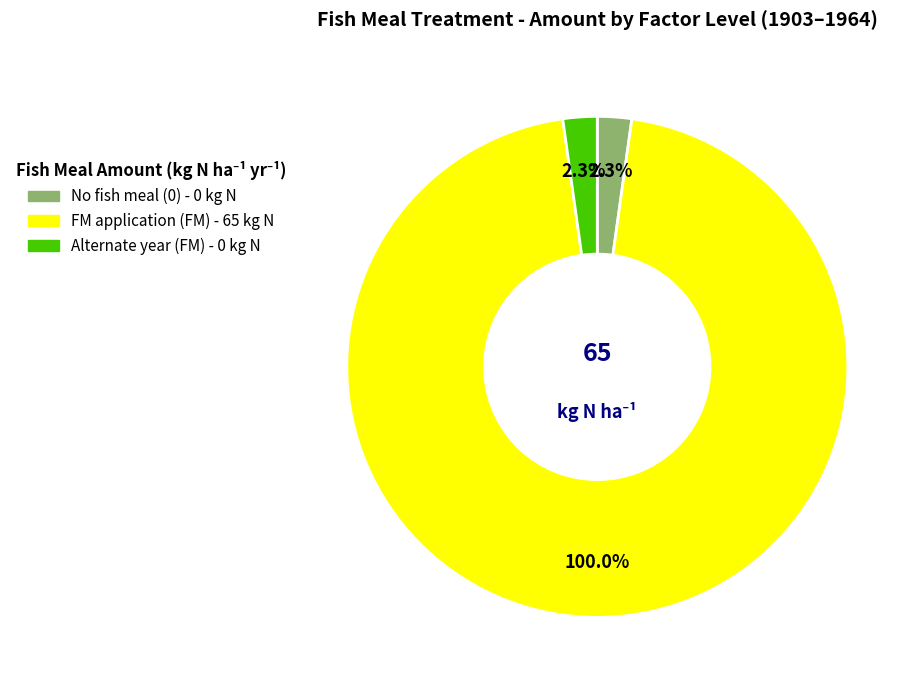

True or false: Fish meal amount per application, none accounts for 8% of the total.

False